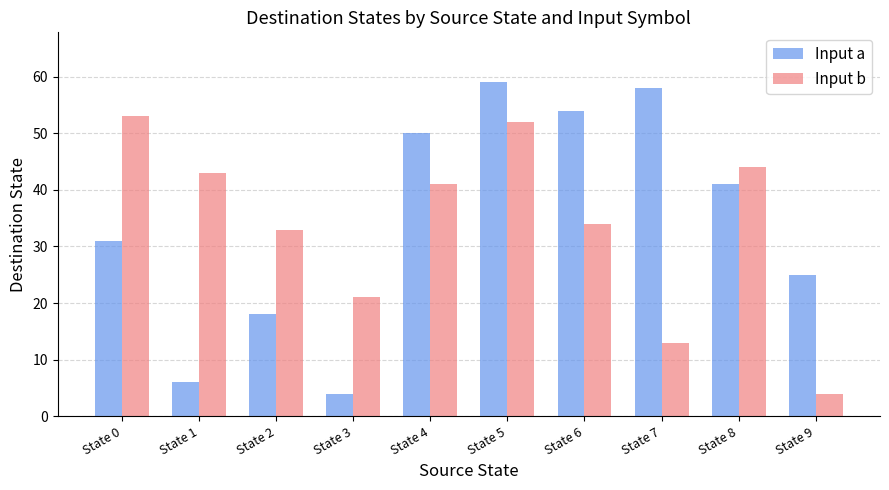

What is the spread (max minus min) of values at State 3?

17